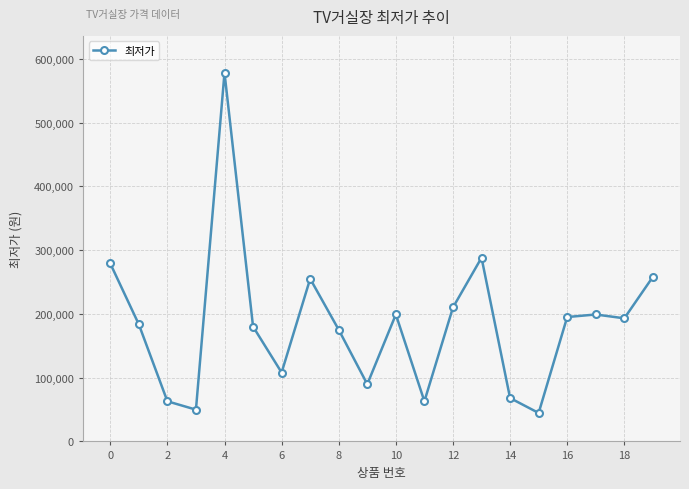

What is the maximum value shown in the chart?

578000